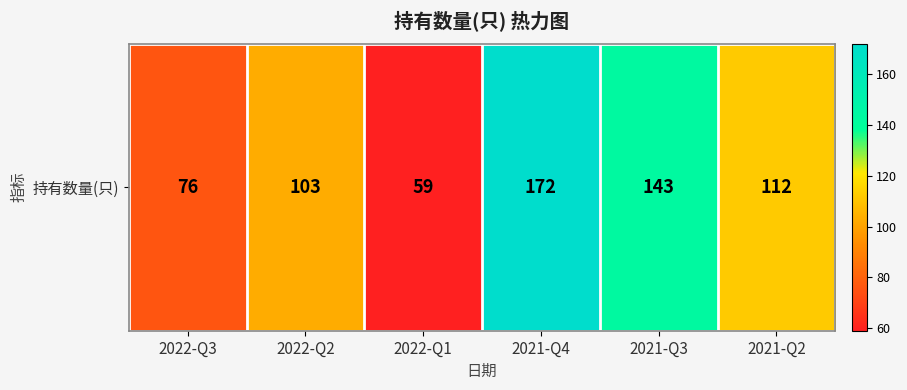

What is the average value?

111